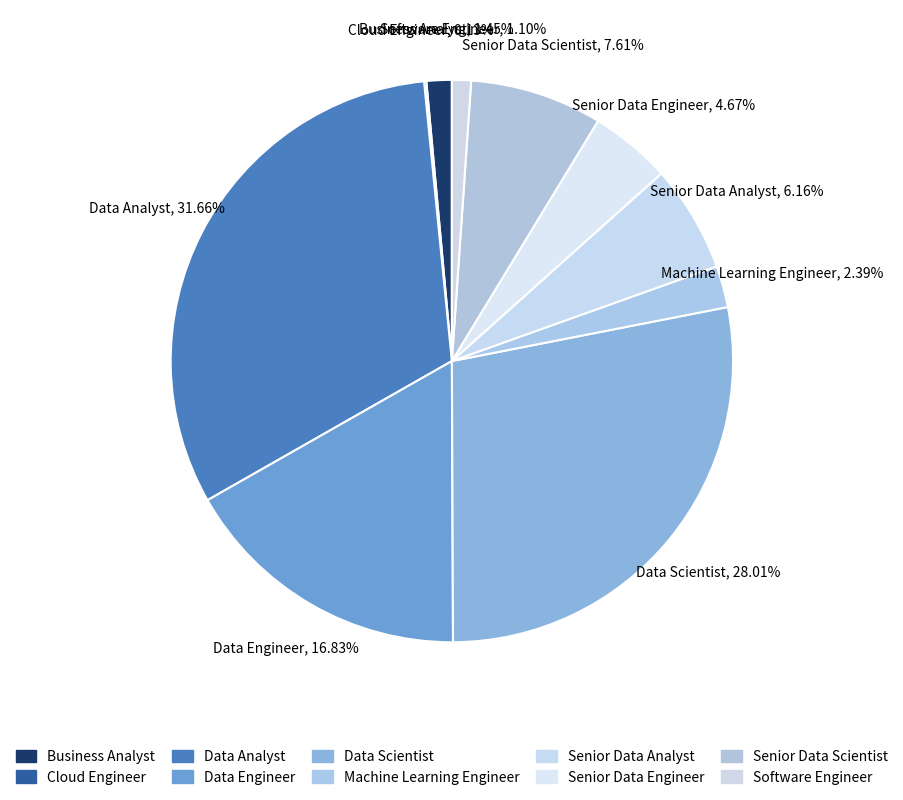

Does Software Engineer account for over 50% of the chart?

No